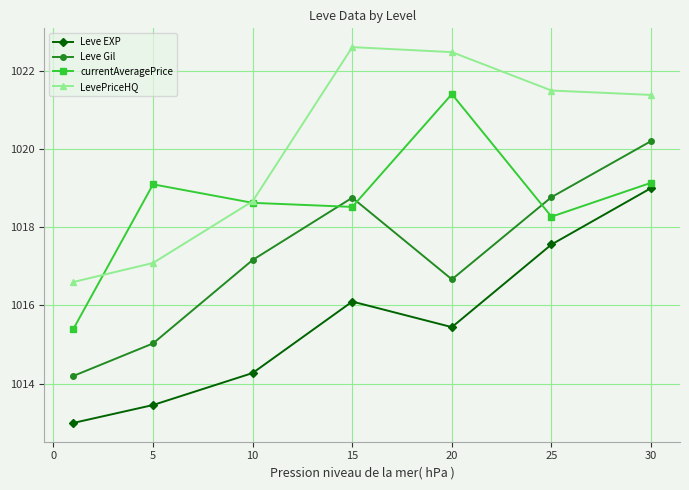

True or false: currentAveragePrice and Leve EXP cross at least once.

False